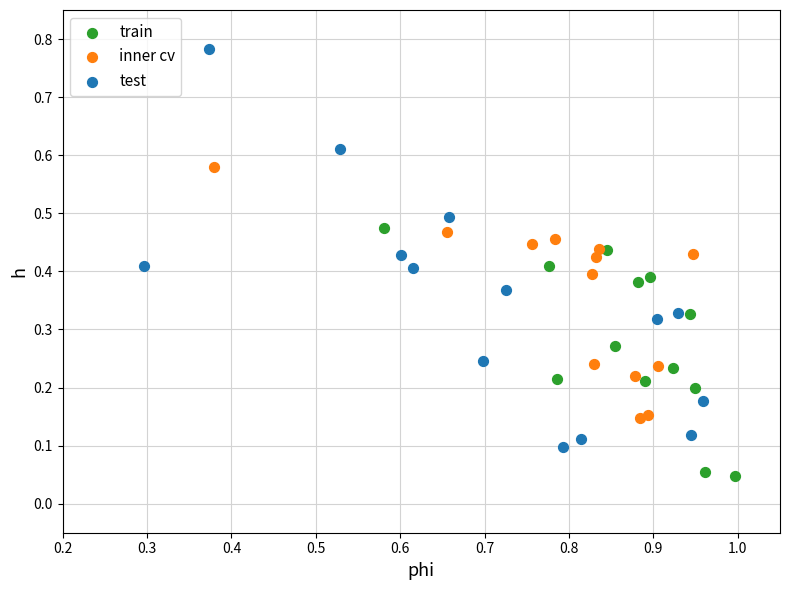

Which series contains the highest Y value?

test